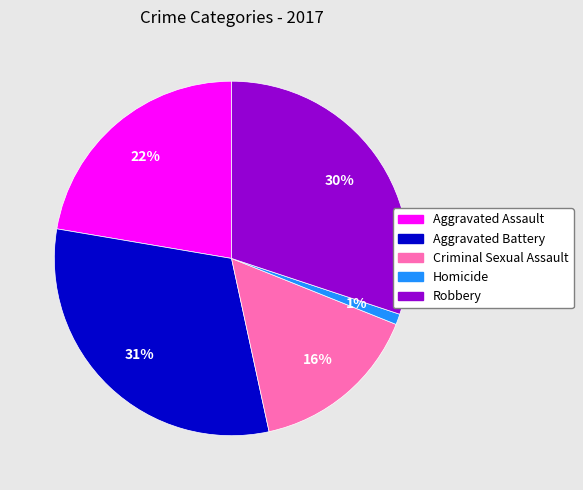

Approximately how many times larger is the value at Criminal Sexual Assault compared to Aggravated Assault?

0.7